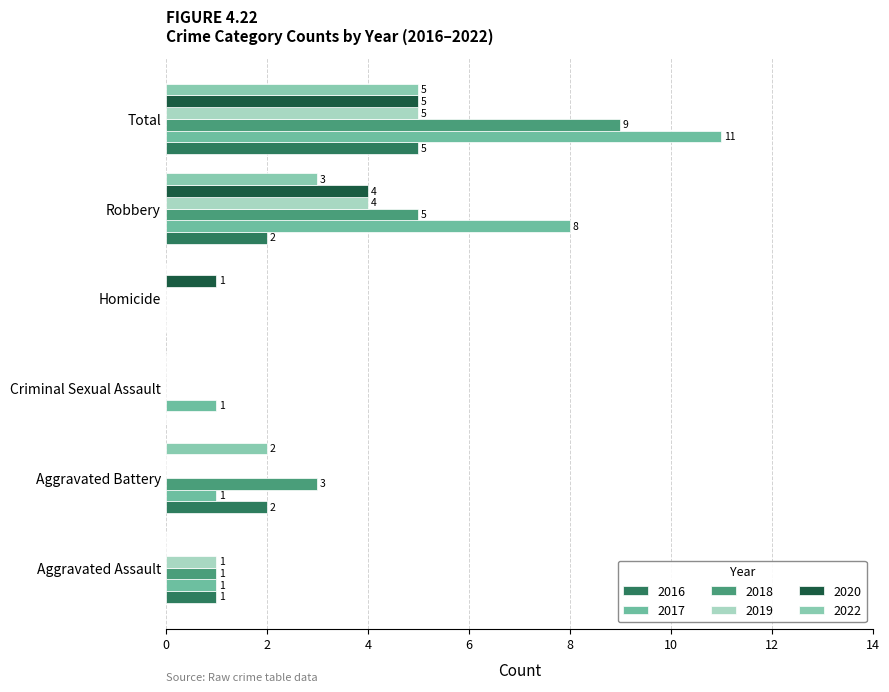

Between Homicide and Aggravated Battery, which is larger?

Aggravated Battery